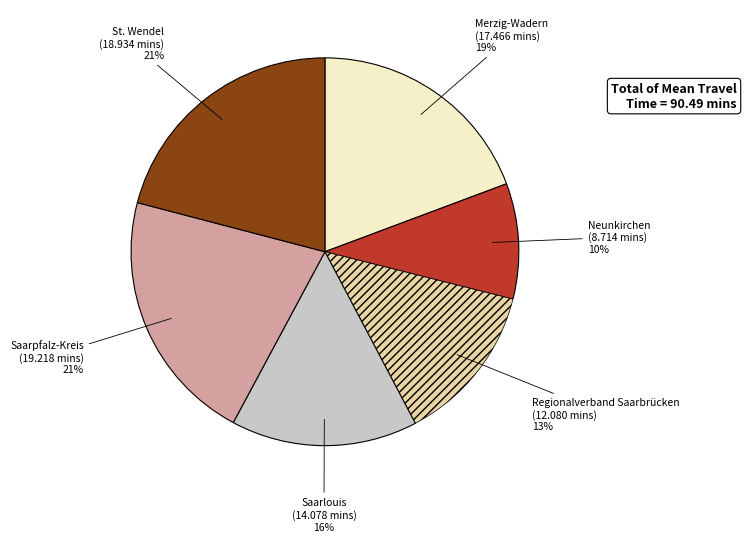

To the nearest percent, what percentage of the pie is Saarlouis?

16%